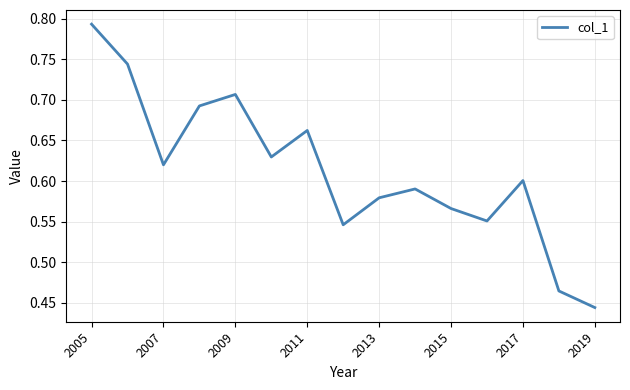

What is the difference between the maximum and minimum values?

0.3